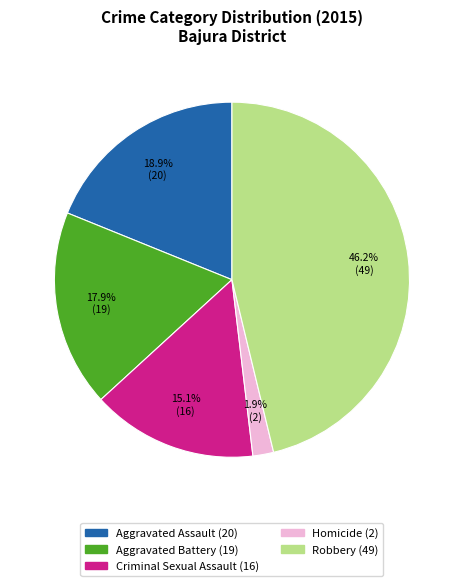

True or false: Aggravated Assault accounts for 4% of the total.

False